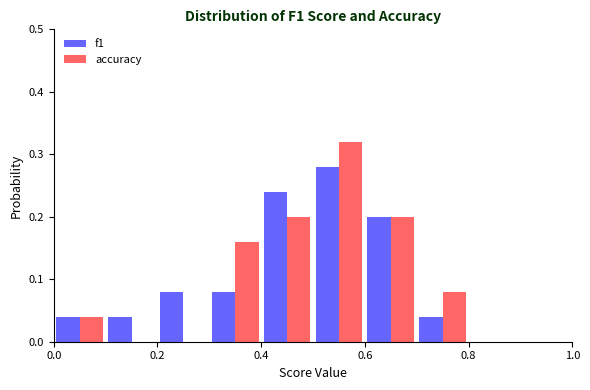

Reading left to right, transcribe this chart: for each range on the x-axis, give the height of each series' bar. The values are not printed on the chart, so give them approximately, as read against the axis.

0.0 to 0.1: f1=0.04	accuracy=0.04
0.1 to 0.2: f1=0.04	accuracy=0
0.2 to 0.3: f1=0.08	accuracy=0
0.3 to 0.4: f1=0.08	accuracy=0.16
0.4 to 0.5: f1=0.24	accuracy=0.20
0.5 to 0.6: f1=0.28	accuracy=0.32
0.6 to 0.7: f1=0.20	accuracy=0.20
0.7 to 0.8: f1=0.04	accuracy=0.08
0.8 to 0.9: f1=0	accuracy=0
0.9 to 1.0: f1=0	accuracy=0